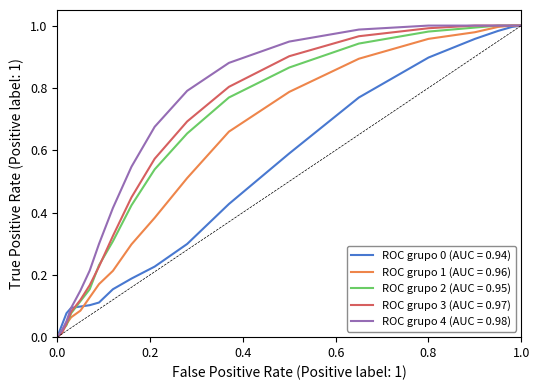

Does the chart display data point markers on the line(s)?

No